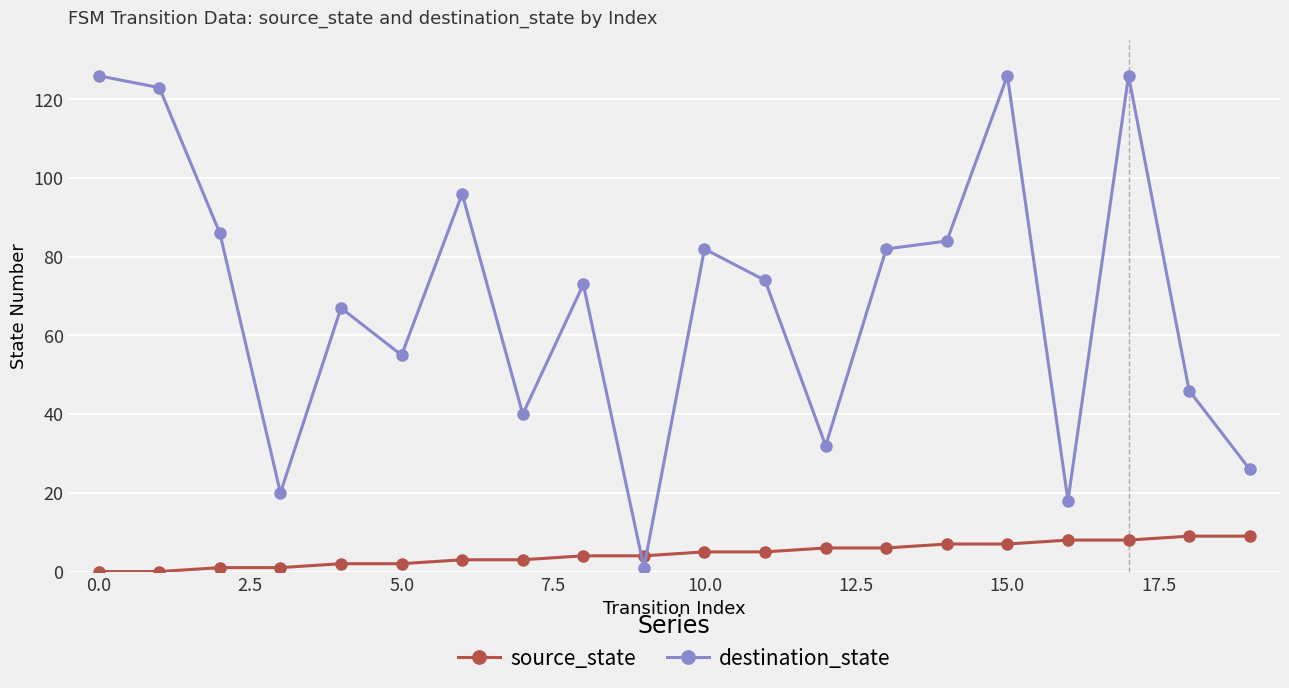

What is the value of the destination_state point at the 11th from the left?

82